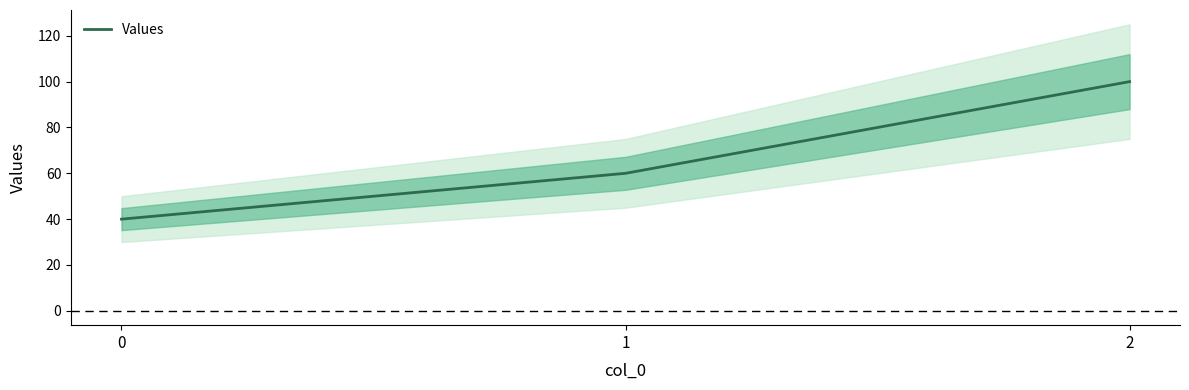

Is it true that the value at 2 is 175?

False